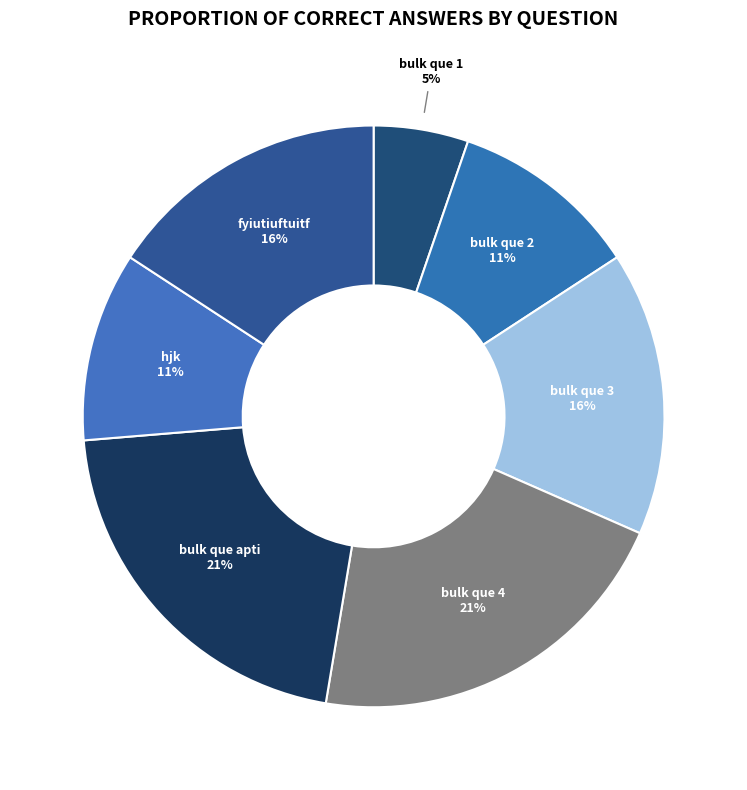

Is bulk que 1 the majority of the pie?

No